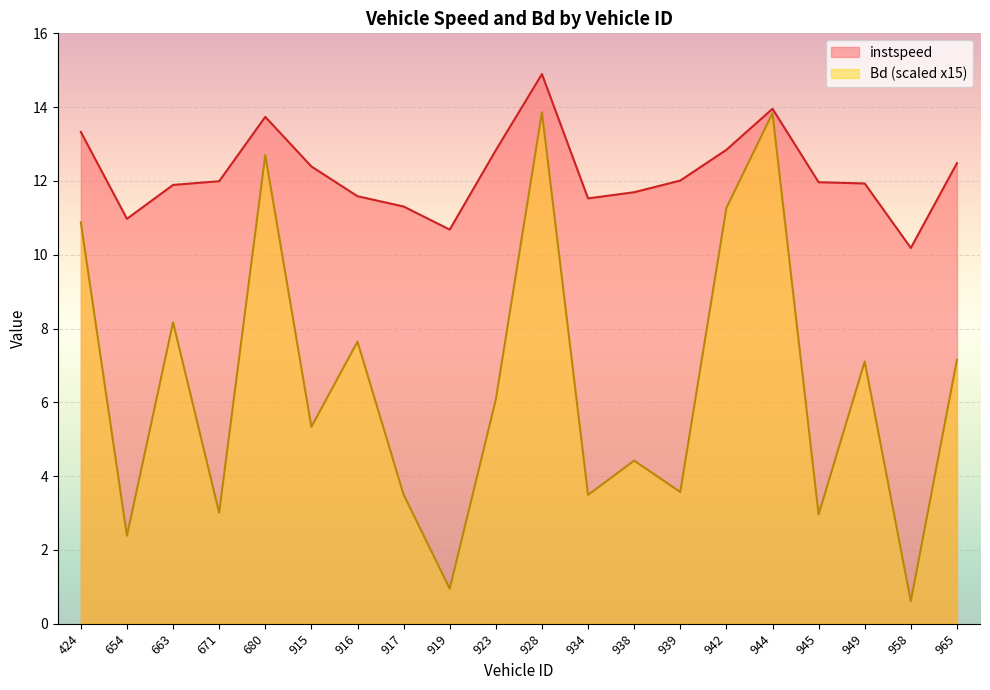

At which label does Bd reach its minimum?

958